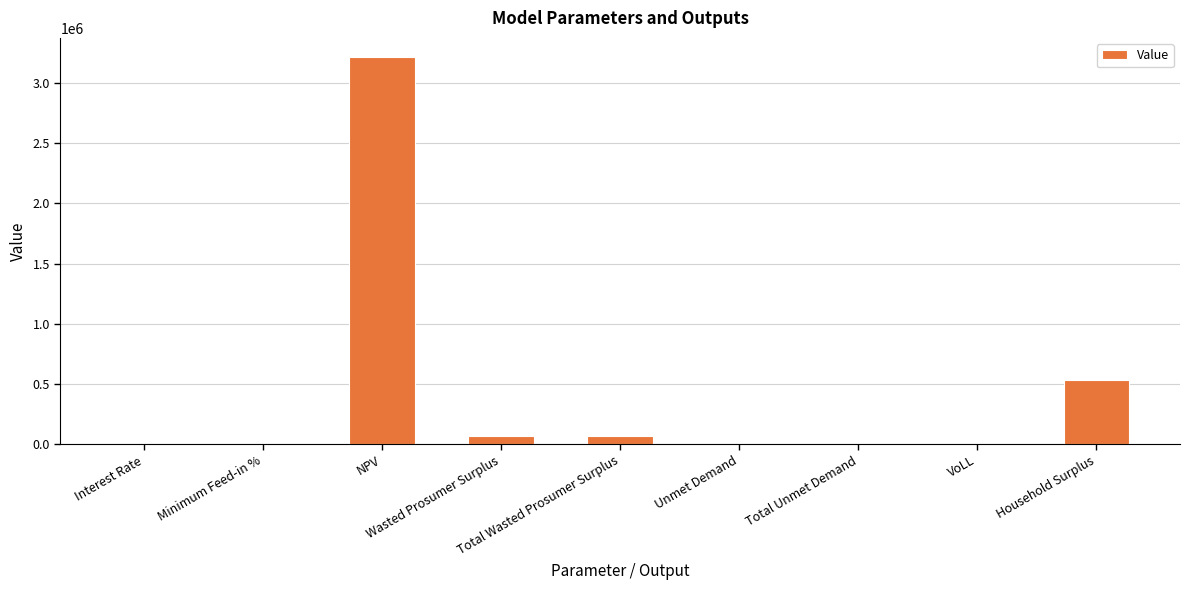

What is the maximum value shown in the chart?

3214507.9